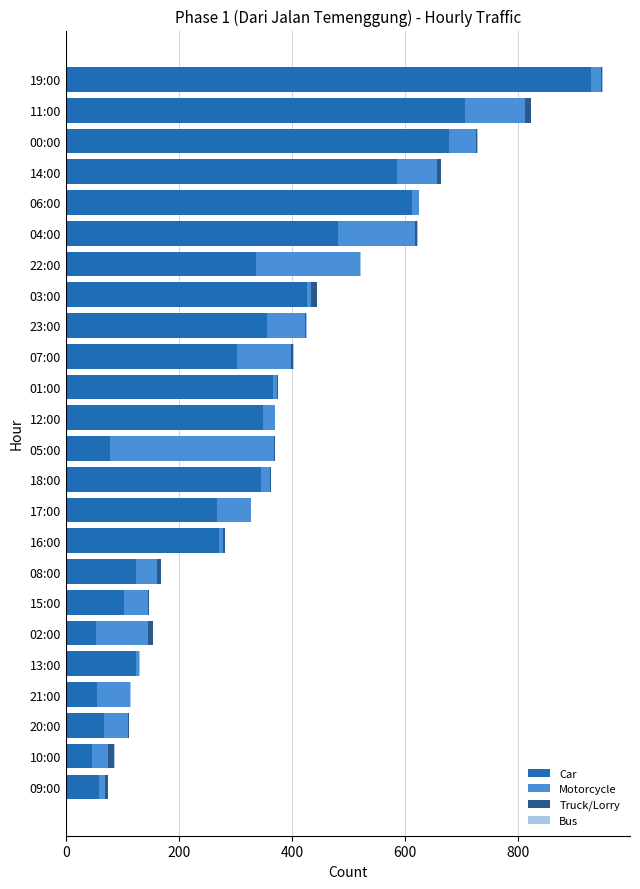

At which category is the sum across all series the highest?

19:00